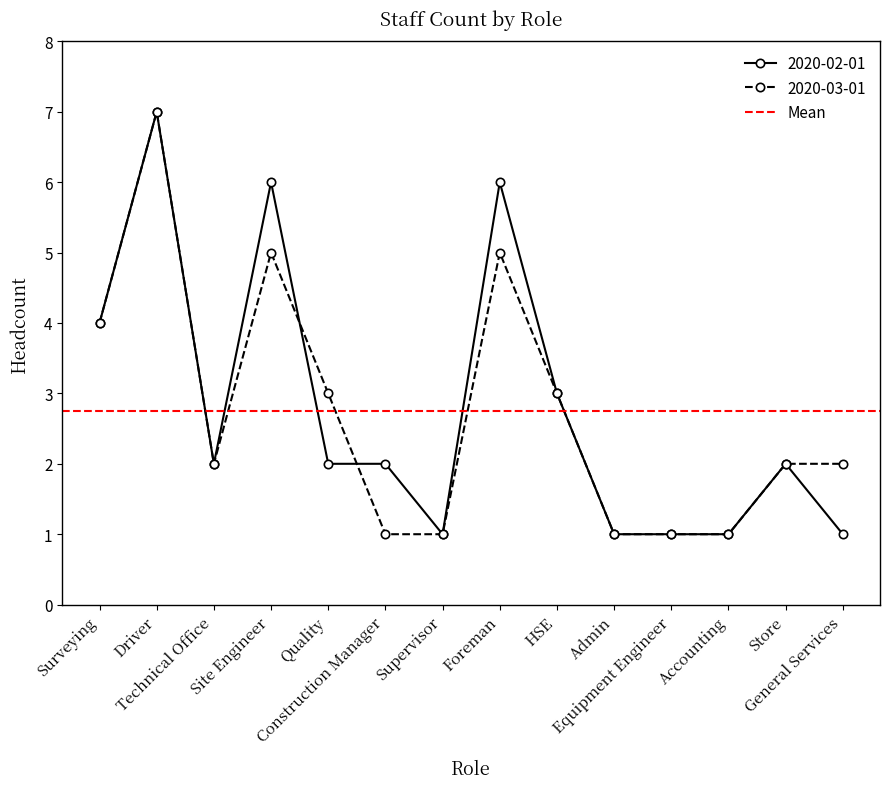

What is the average value of the 2020-03-01 series?

3